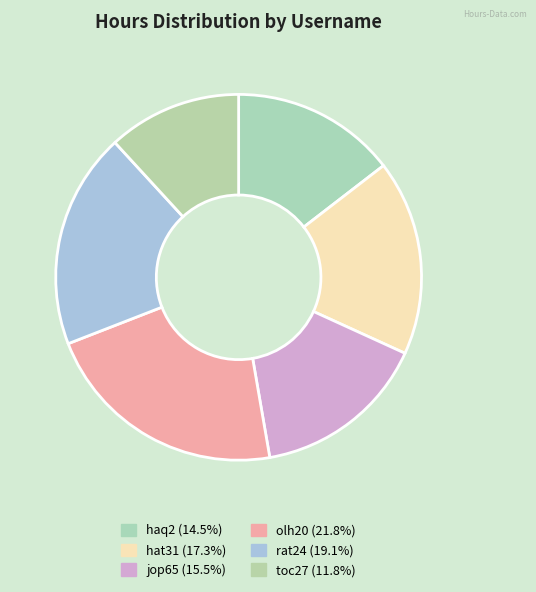

Is it true that haq2 is 15% of the pie?

True